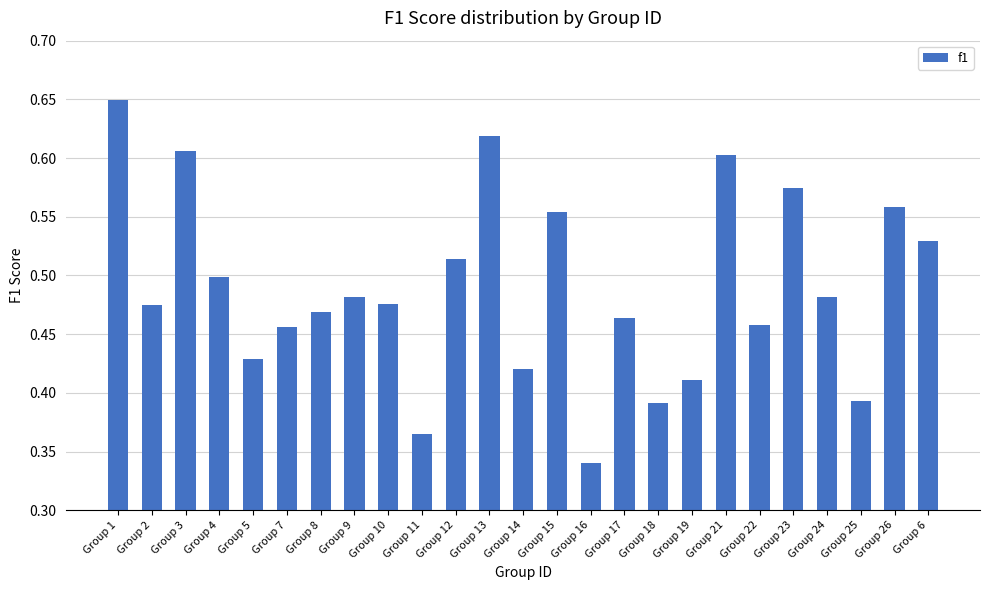

Between Group 21 and Group 24, which is larger?

Group 21